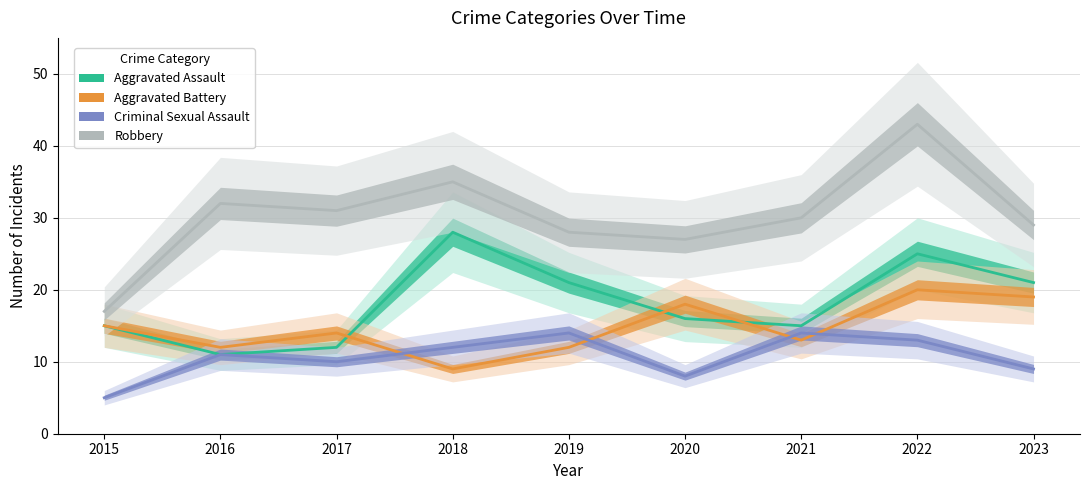

What is the value of the Aggravated Battery point at the 3rd from the left?

14